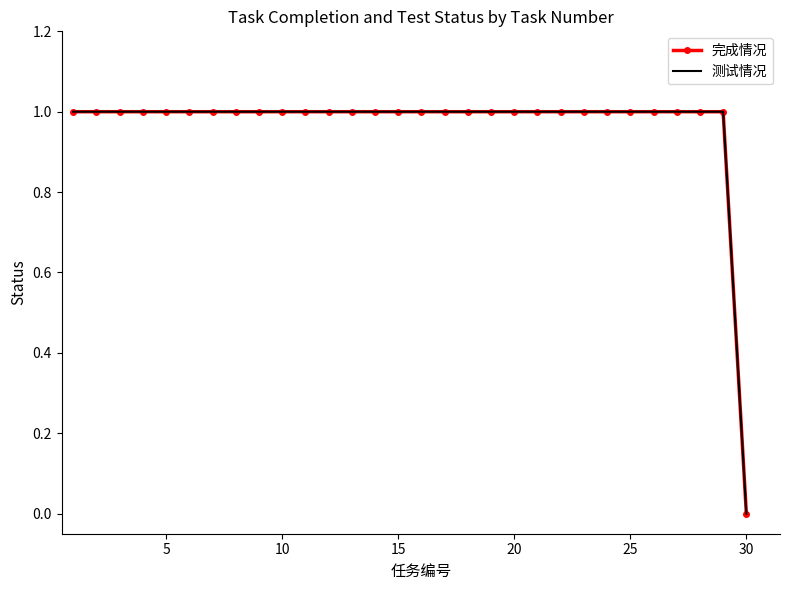

Reading left to right, what are all the values shown in this chart?

完成情况: 1	1	1	1	1	1	1	1	1	1	1	1	1	1	1	1	1	1	1	1	1	1	1	1	1	1	1	1	1	0
测试情况: 1	1	1	1	1	1	1	1	1	1	1	1	1	1	1	1	1	1	1	1	1	1	1	1	1	1	1	1	1	0